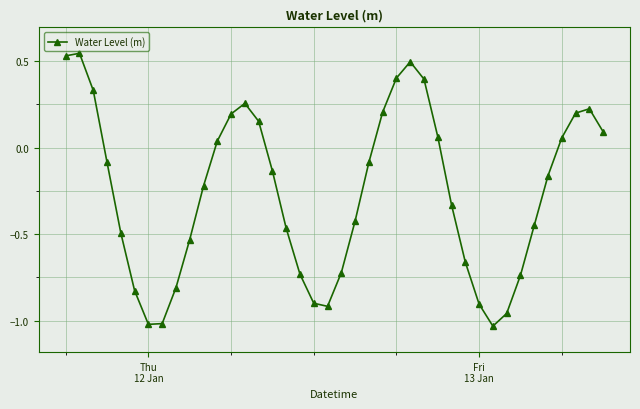

True or false: there are more than 1 points higher than both neighbors.

True